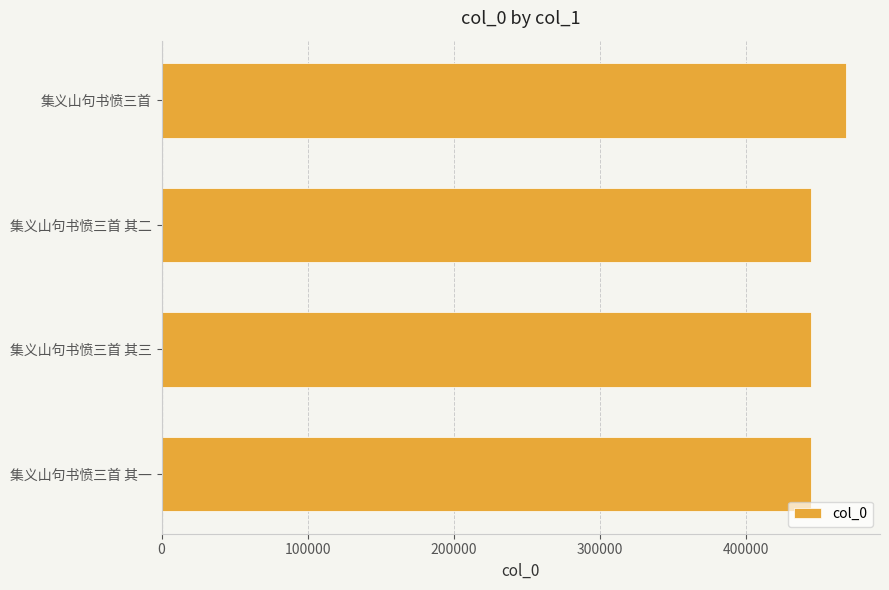

At which category does the chart reach its peak across all series?

集义山句书愤三首